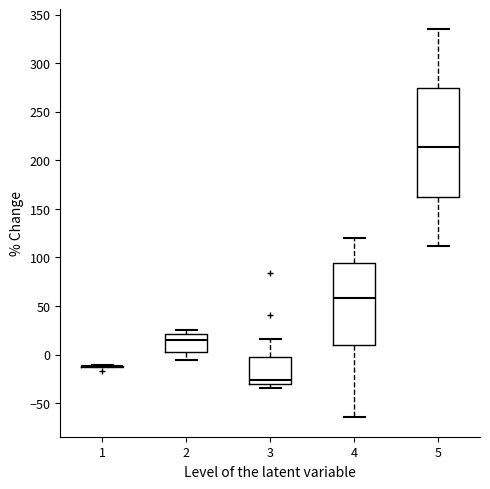

Reading left to right, read every box against the y-axis: the position of its median line, the range the box covers, and the ends of its whiskers. The values are not printed on the chart, so give them approximately, as read against the axis.

1: box collapsed to a line at -10, whiskers -15 to -10
2: median 15, box 5 to 20, whiskers -5 to 25
3: median -25, box -30 to 0, whiskers -35 to 15
4: median 60, box 10 to 95, whiskers -65 to 120
5: median 215, box 165 to 275, whiskers 110 to 335